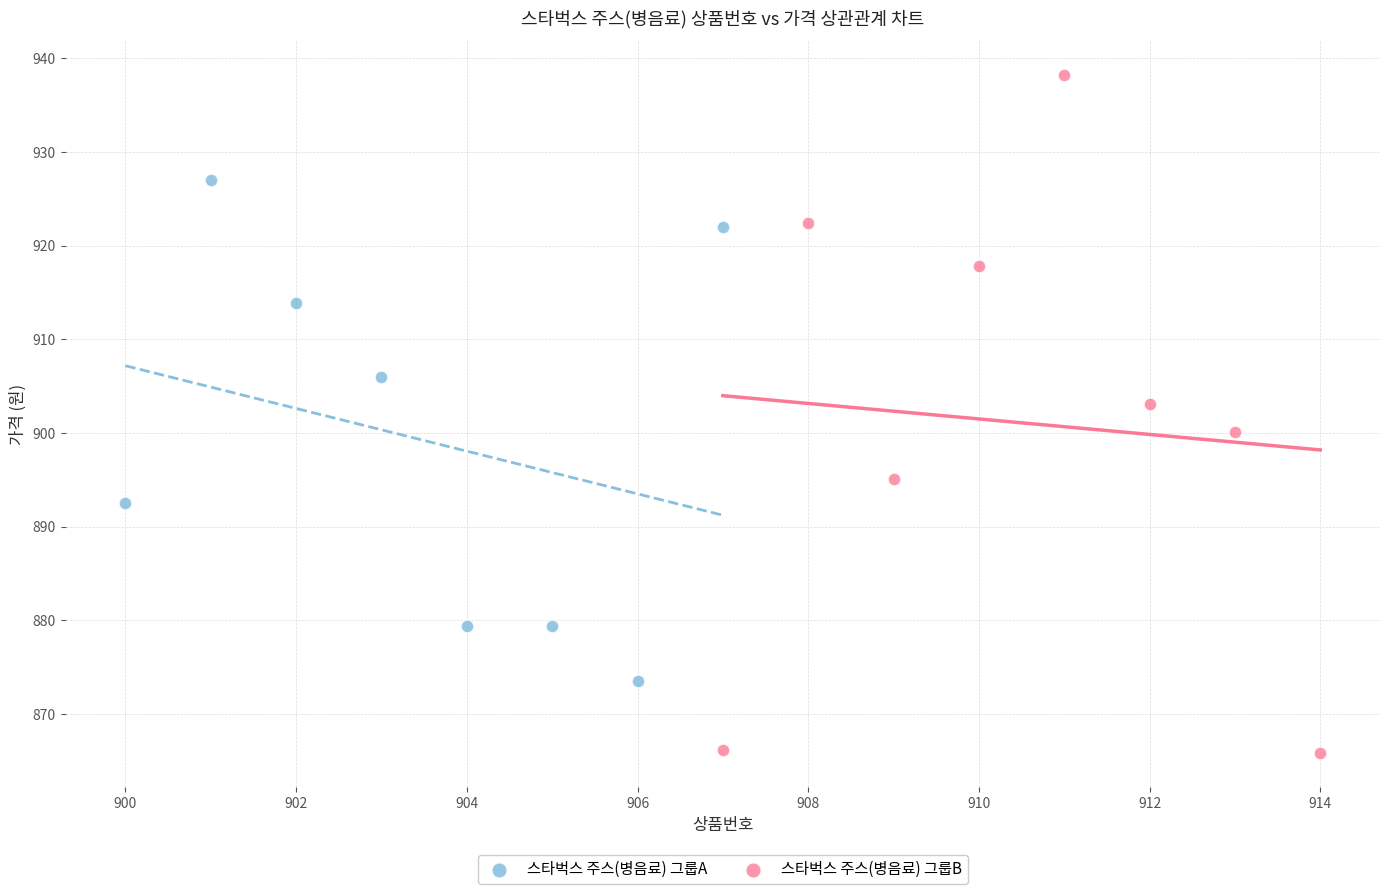

Which series contains the lowest Y value?

스타벅스 주스(병음료) 그룹B